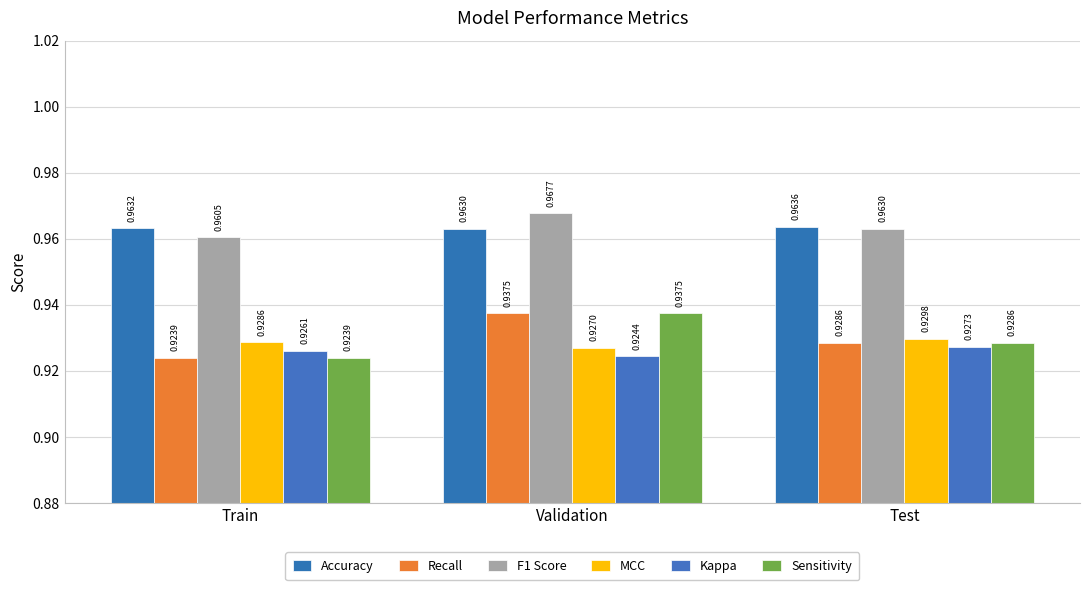

How many distinct data groups are displayed?

6